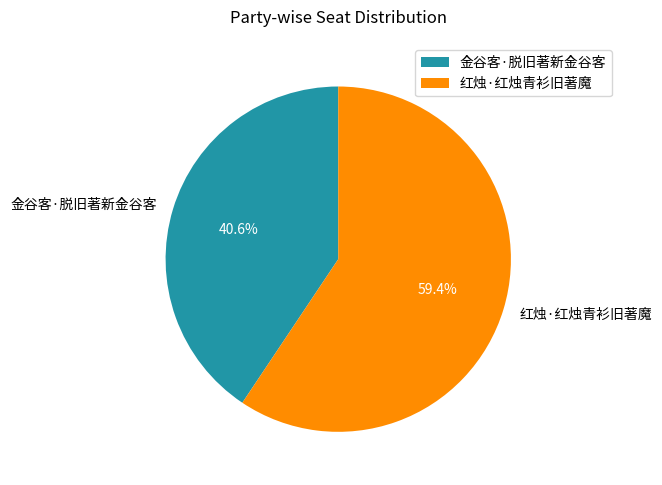

Which slice is the largest?

红烛·红烛青衫旧著魔